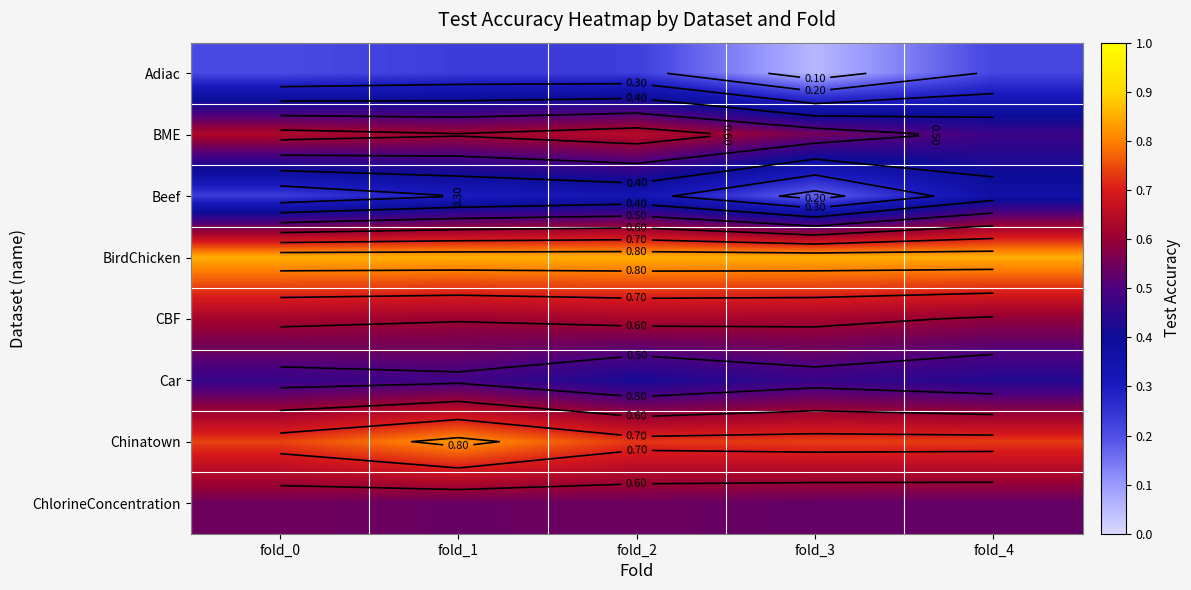

Which series changed the most between fold_2 and fold_4?

BME